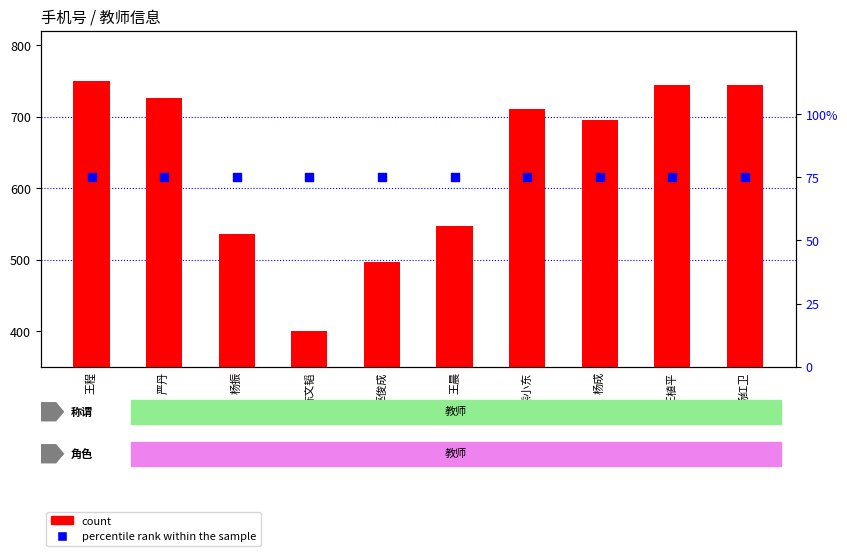

Which series has the largest total across all categories?

count